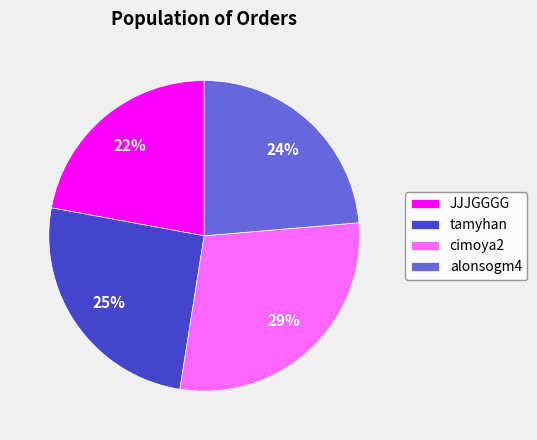

How many slices are in this pie chart?

4